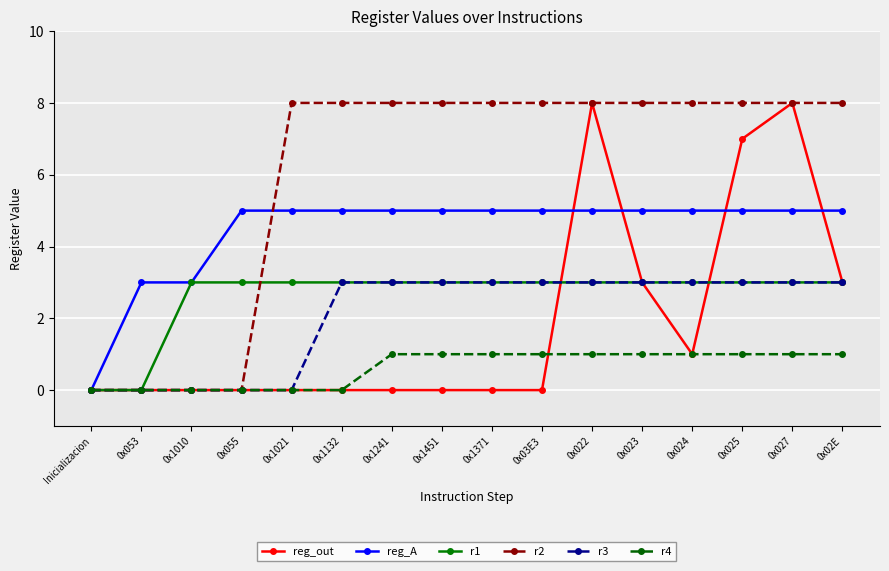

What is the total value across all series at 0x03E3?

20